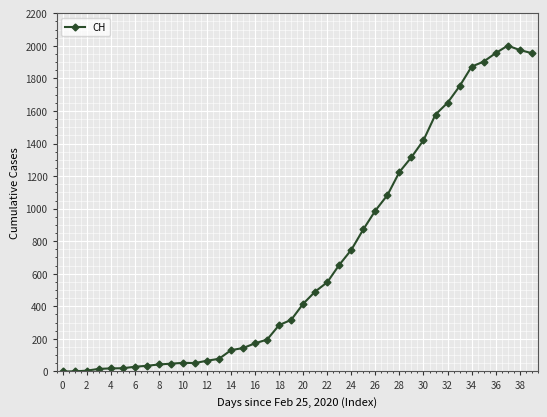

How many data points does each series have?

40